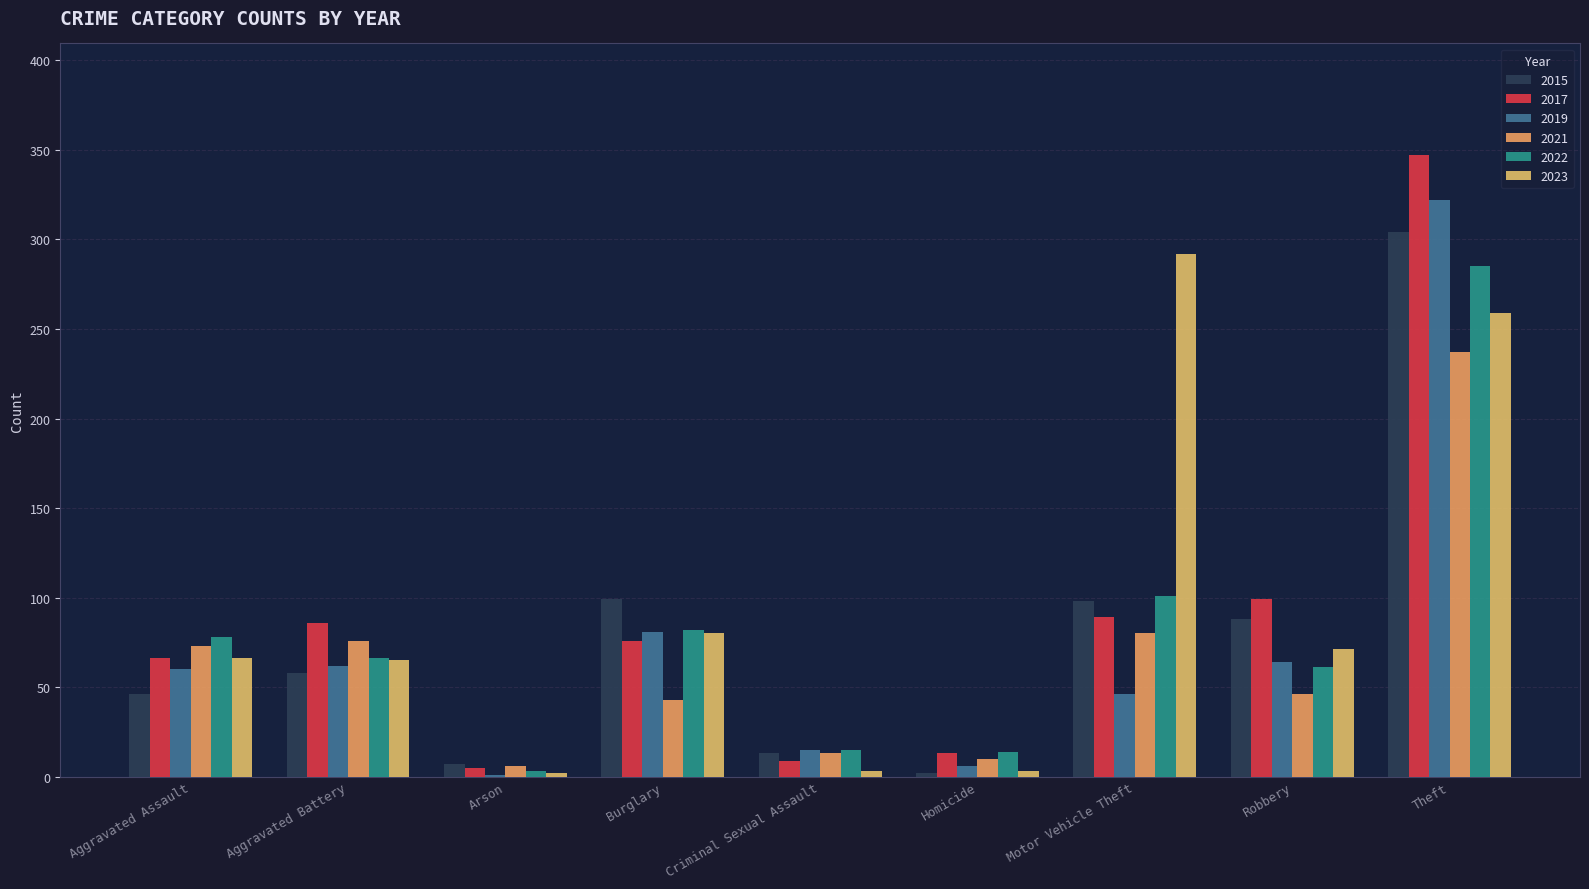

Reading left to right, what are all the values shown in this chart?

2015: Aggravated Assault=46	Aggravated Battery=58	Arson=7	Burglary=99	Criminal Sexual Assault=13	Homicide=2	Motor Vehicle Theft=98	Robbery=88	Theft=304
2017: Aggravated Assault=66	Aggravated Battery=86	Arson=5	Burglary=76	Criminal Sexual Assault=9	Homicide=13	Motor Vehicle Theft=89	Robbery=99	Theft=347
2019: Aggravated Assault=60	Aggravated Battery=62	Arson=1	Burglary=81	Criminal Sexual Assault=15	Homicide=6	Motor Vehicle Theft=46	Robbery=64	Theft=322
2021: Aggravated Assault=73	Aggravated Battery=76	Arson=6	Burglary=43	Criminal Sexual Assault=13	Homicide=10	Motor Vehicle Theft=80	Robbery=46	Theft=237
2022: Aggravated Assault=78	Aggravated Battery=66	Arson=3	Burglary=82	Criminal Sexual Assault=15	Homicide=14	Motor Vehicle Theft=101	Robbery=61	Theft=285
2023: Aggravated Assault=66	Aggravated Battery=65	Arson=2	Burglary=80	Criminal Sexual Assault=3	Homicide=3	Motor Vehicle Theft=292	Robbery=71	Theft=259